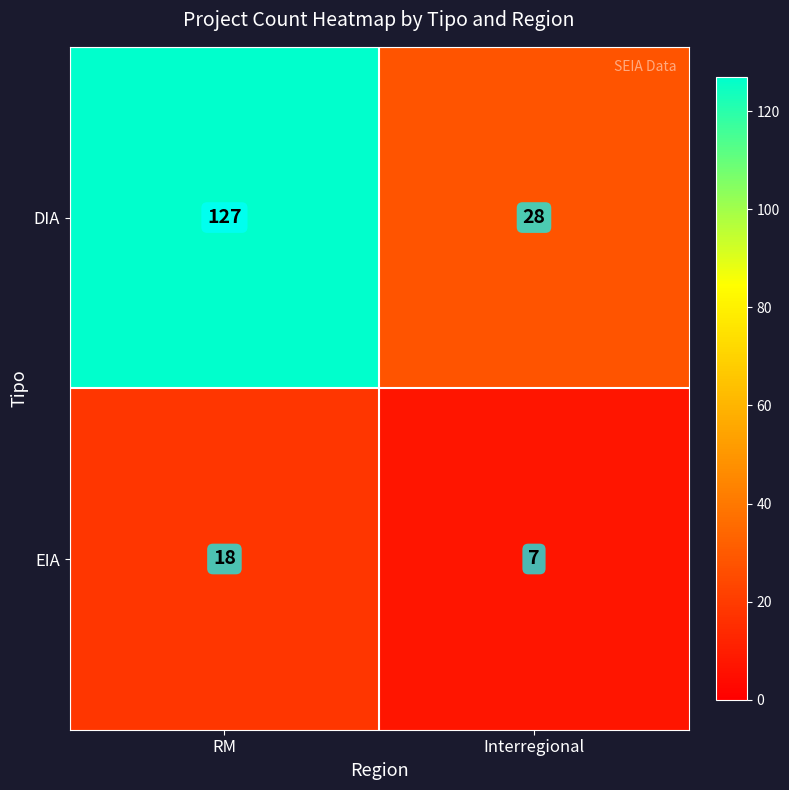

What is the spread (max minus min) of values at RM?

109